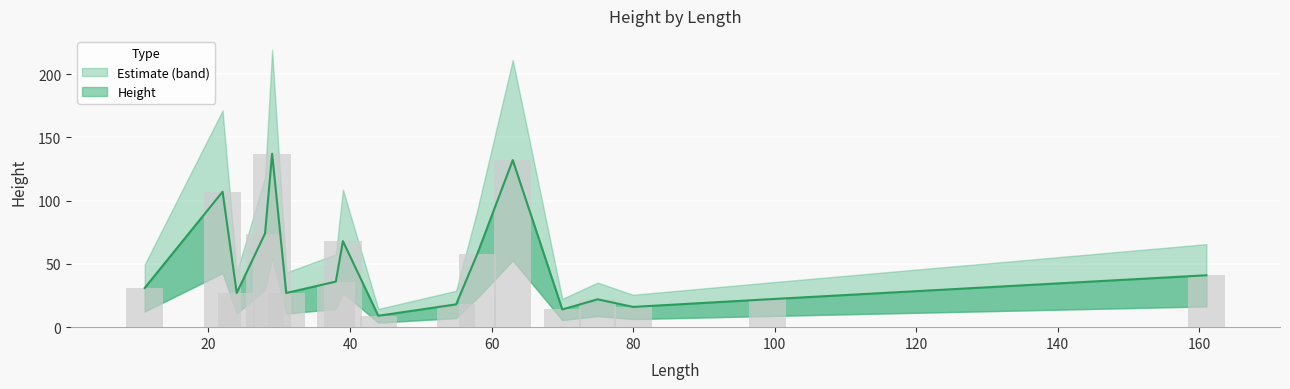

What is the difference between the maximum and second lowest values?

123